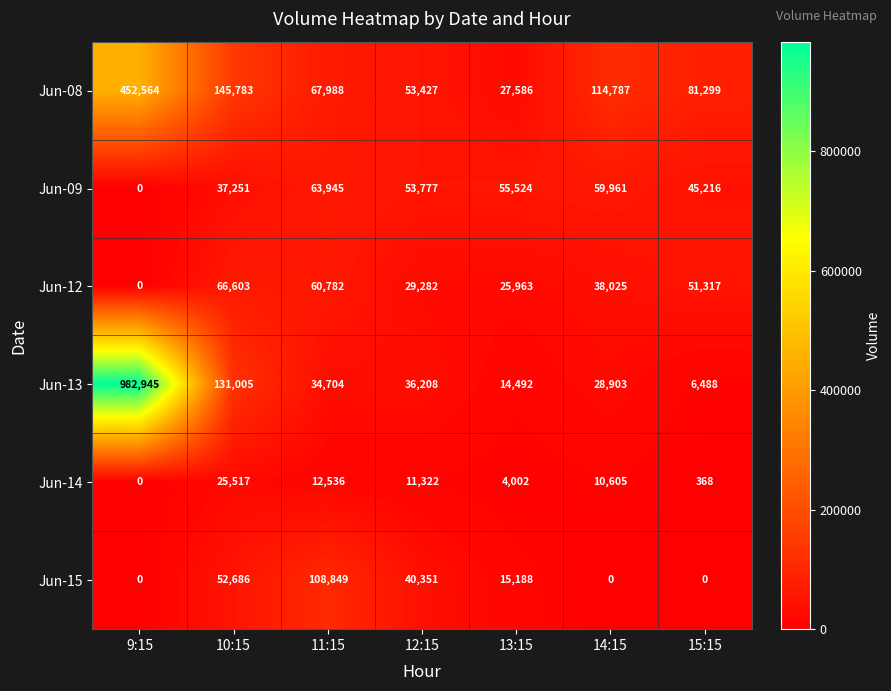

At which label does Jun-14 first exceed 10605?

10:15